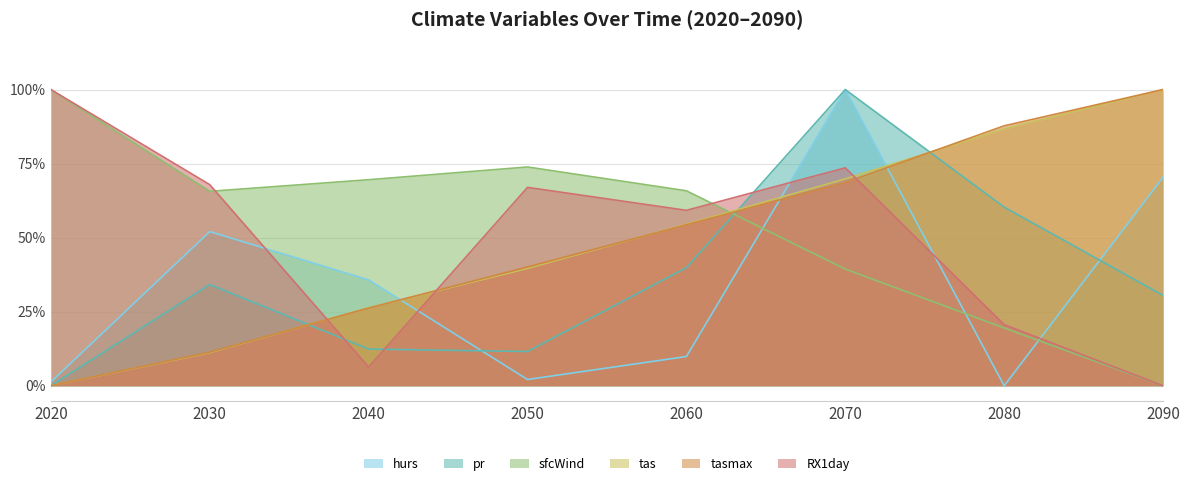

How many interior local peaks does the RX1day series have?

2